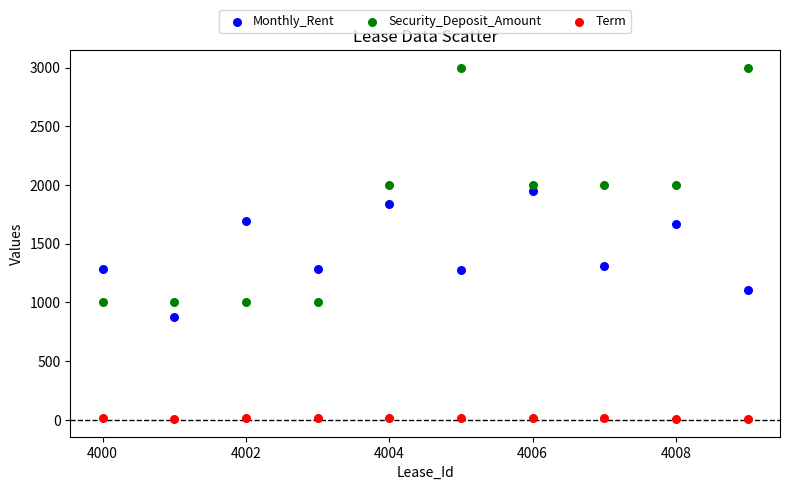

What are all the series names shown in the legend?

Monthly_Rent, Security_Deposit_Amount, Term